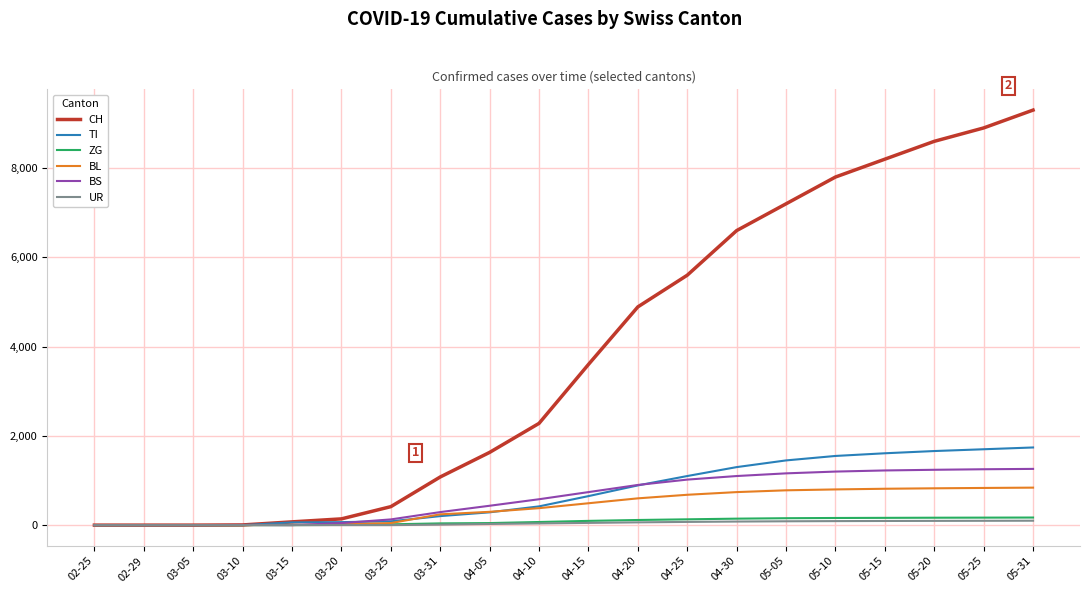

What is the sum of the CH values at 02-29 and 05-15?

8200